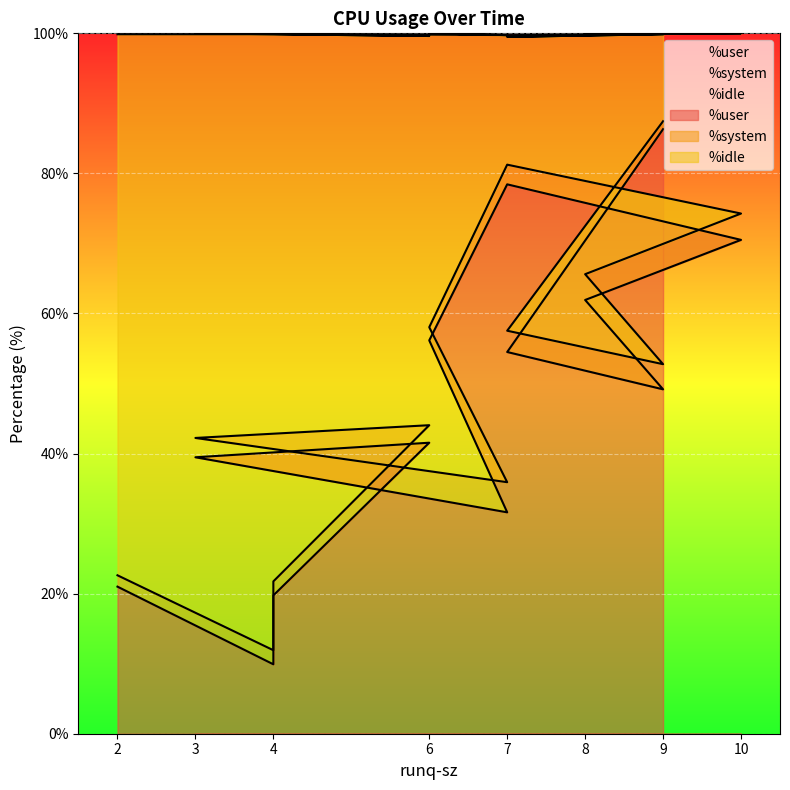

True or false: %user and %idle cross at least once.

False